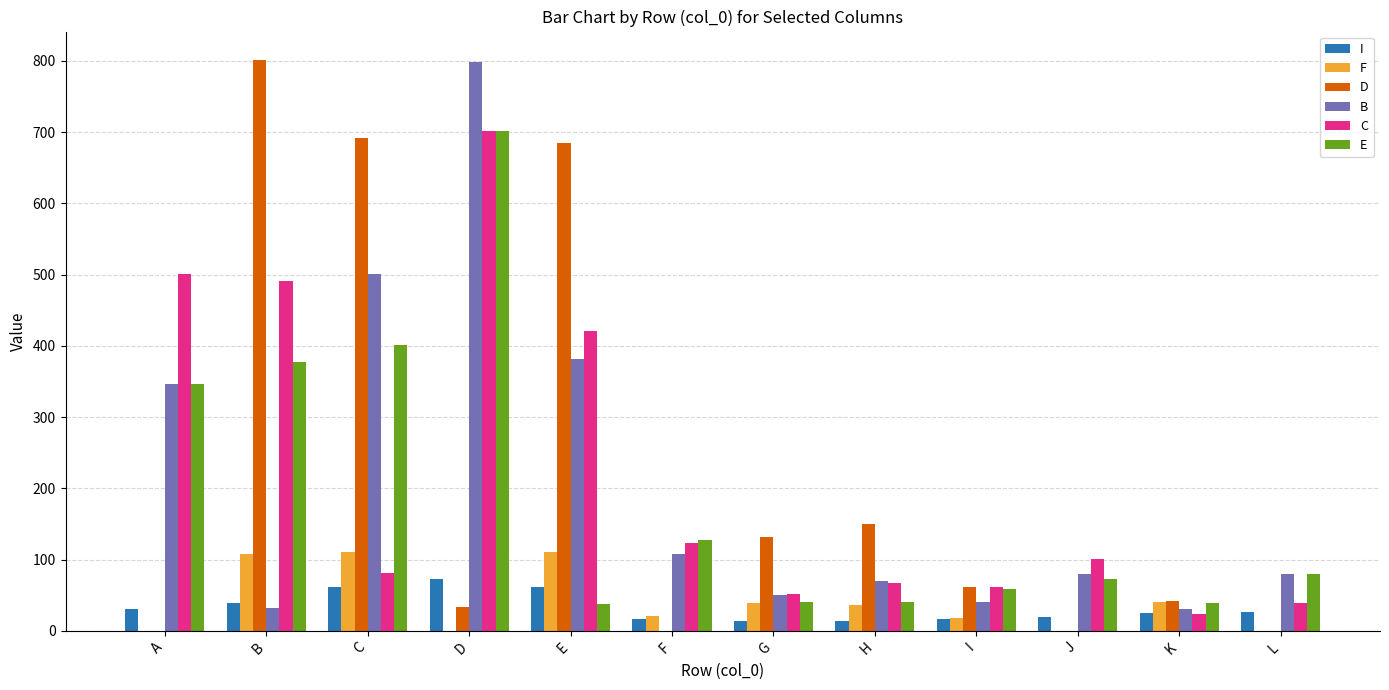

At which category is the sum across all series the highest?

D